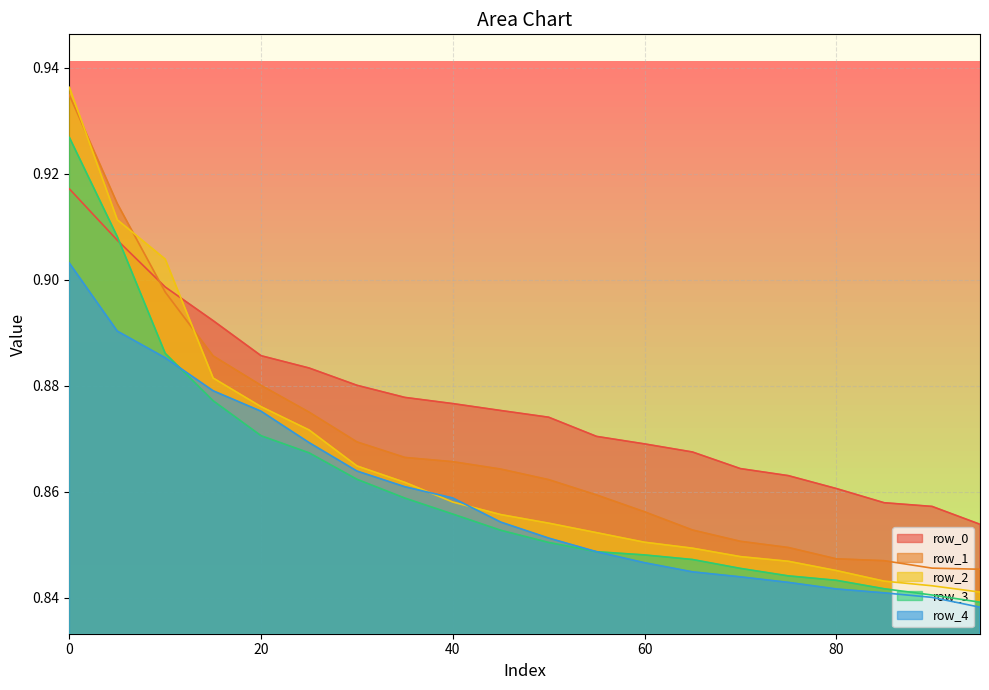

Is it true that row_0 equals 0.9 at 35?

True